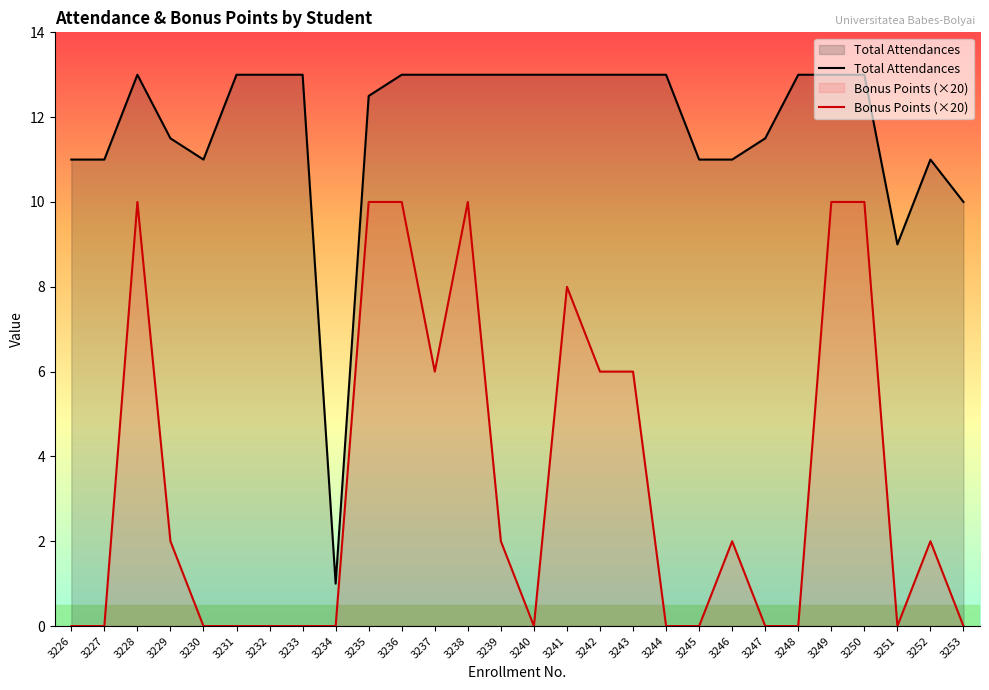

Reading right to left, what are all the values shown in this chart?

Total Attendances: 10.0	11.0	9.0	13.0	13.0	13.0	11.5	11.0	11.0	13.0	13.0	13.0	13.0	13.0	13.0	13.0	13.0	13.0	12.5	1.0	13.0	13.0	13.0	11.0	11.5	13.0	11.0	11.0
Bonus Points (×20): 0.0	2.0	0.0	10.0	10.0	0.0	0.0	2.0	0.0	0.0	6.0	6.0	8.0	0.0	2.0	10.0	6.0	10.0	10.0	0.0	0.0	0.0	0.0	0.0	2.0	10.0	0.0	0.0